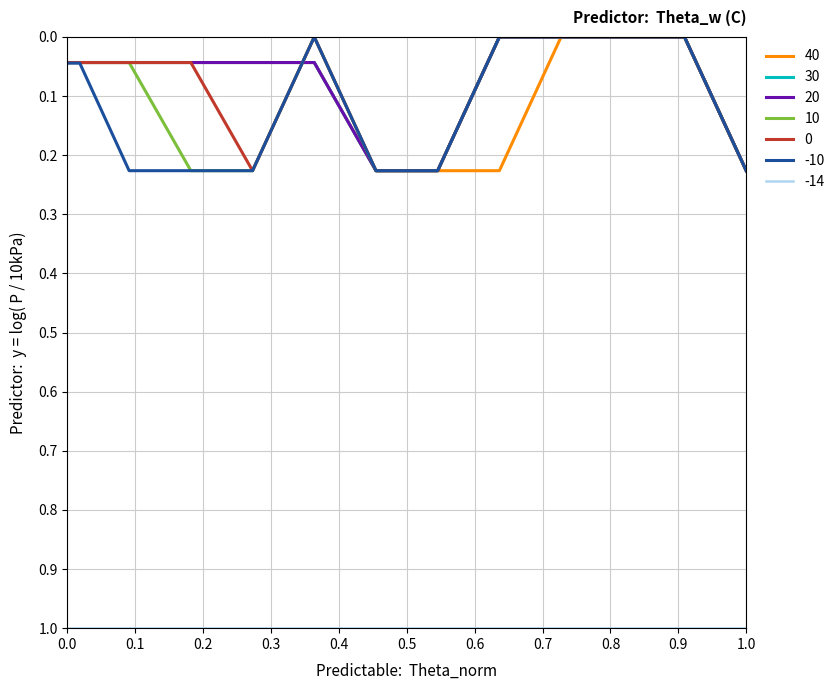

Reading right to left, what are all the values shown in this chart?

40: 0.2	0.0	0.0	0.0	0.2	0.2	0.2	0.0	0.0	0.0	0.0	0.0	0.0	0.0
30: 0.2	0.0	0.0	0.0	0.0	0.2	0.2	0.0	0.0	0.0	0.0	0.0	0.0	0.0
20: 0.2	0.0	0.0	0.0	0.0	0.2	0.2	0.0	0.0	0.0	0.0	0.0	0.0	0.0
10: 0.2	0.0	0.0	0.0	0.0	0.2	0.2	0.0	0.2	0.2	0.0	0.0	0.0	0.0
0: 0.2	0.0	0.0	0.0	0.0	0.2	0.2	0.0	0.2	0.0	0.0	0.0	0.0	0.0
-10: 0.2	0.0	0.0	0.0	0.0	0.2	0.2	0.0	0.2	0.2	0.2	0.0	0.0	0.0